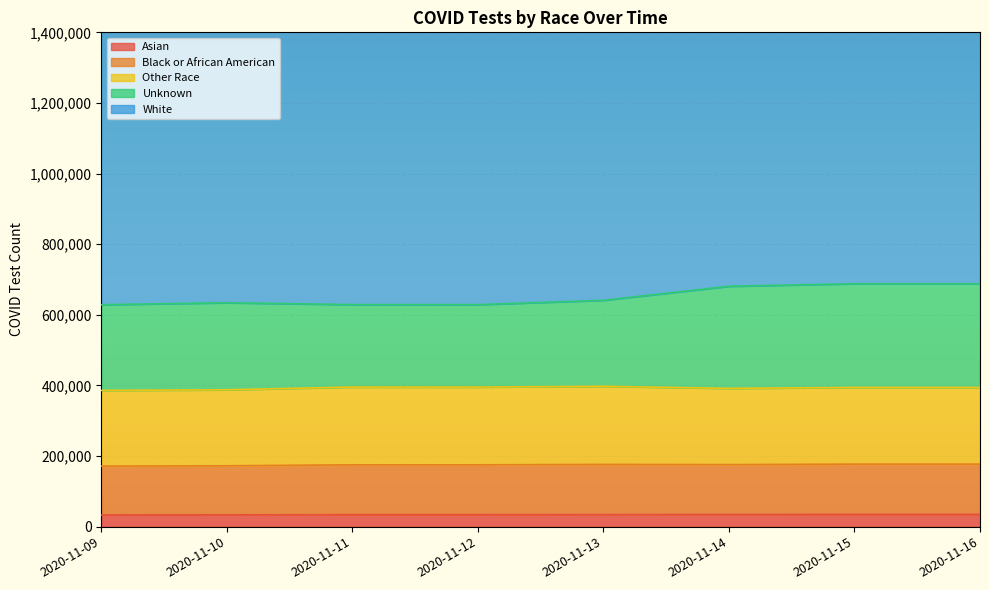

True or false: Unknown and Black or African American intersect in this chart.

False